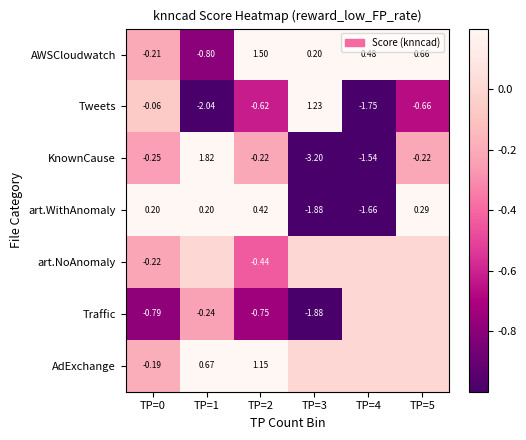

True or false: Tweets has a value of -0.1 at TP=0.

False